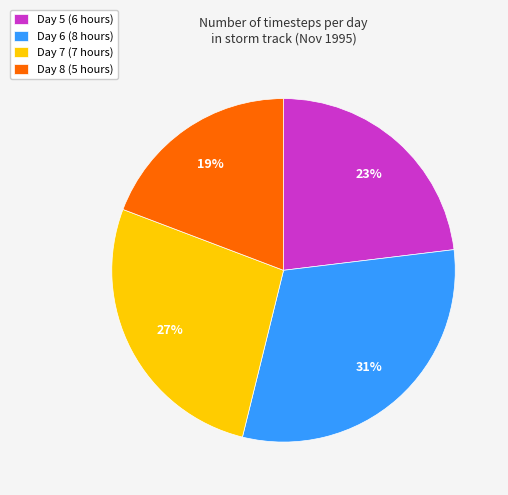

Combined, do Day 7 (7 hours) and Day 6 (8 hours) account for over 50%?

Yes